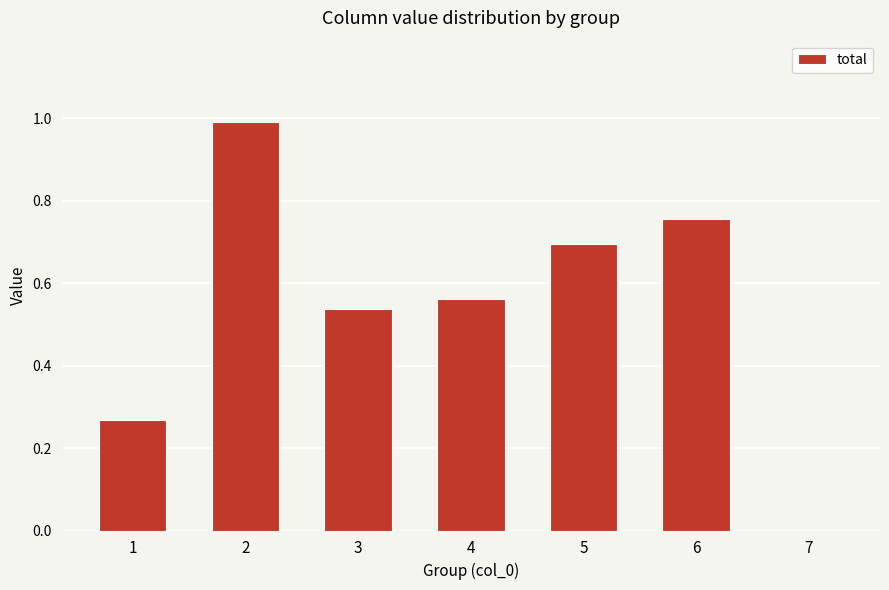

Is it true that the value at 6 is 0.4?

False